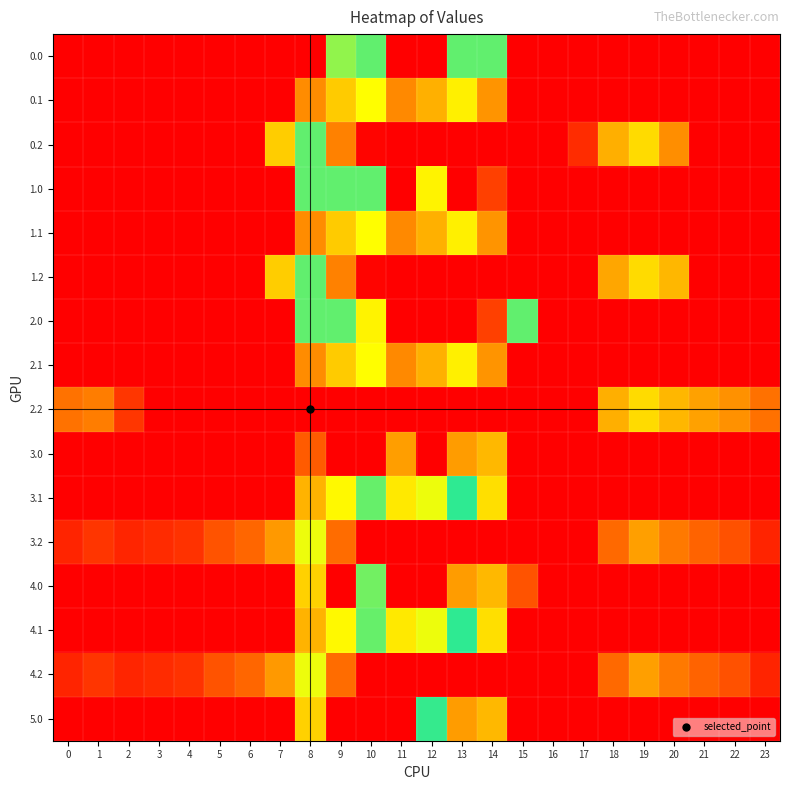

What is the total value across all series at 1?

223.8